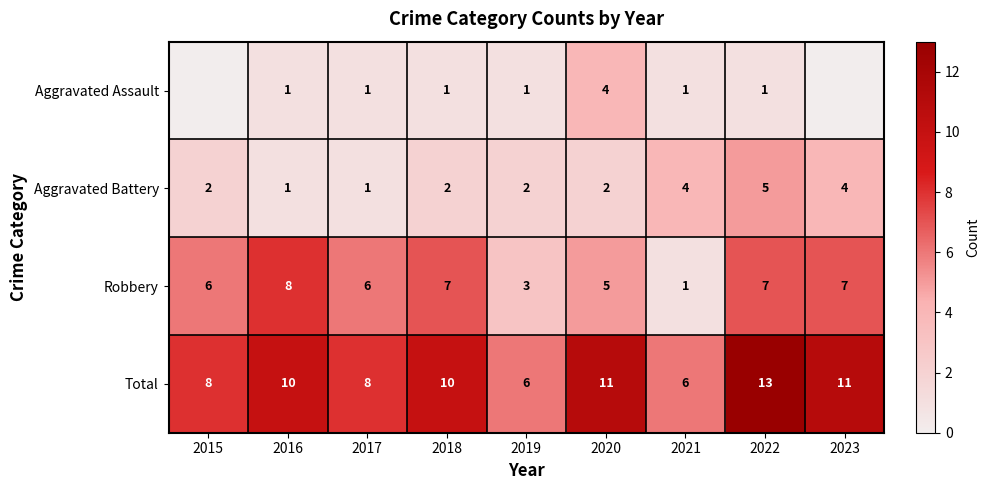

Between 2015 and 2018, which series saw the biggest shift?

Total